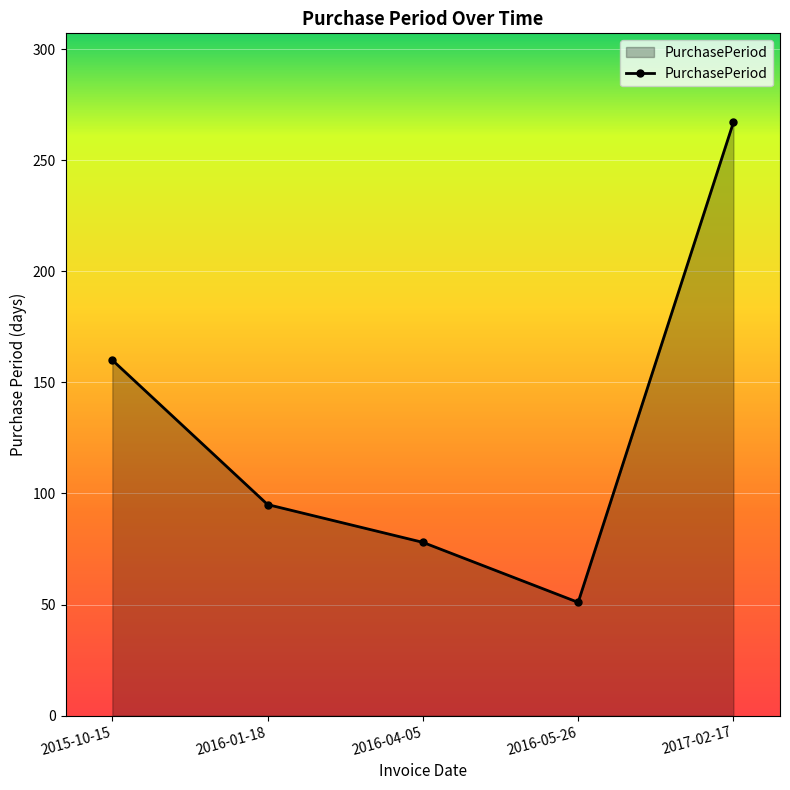

At which label is the value closest to 159?

2015-10-15